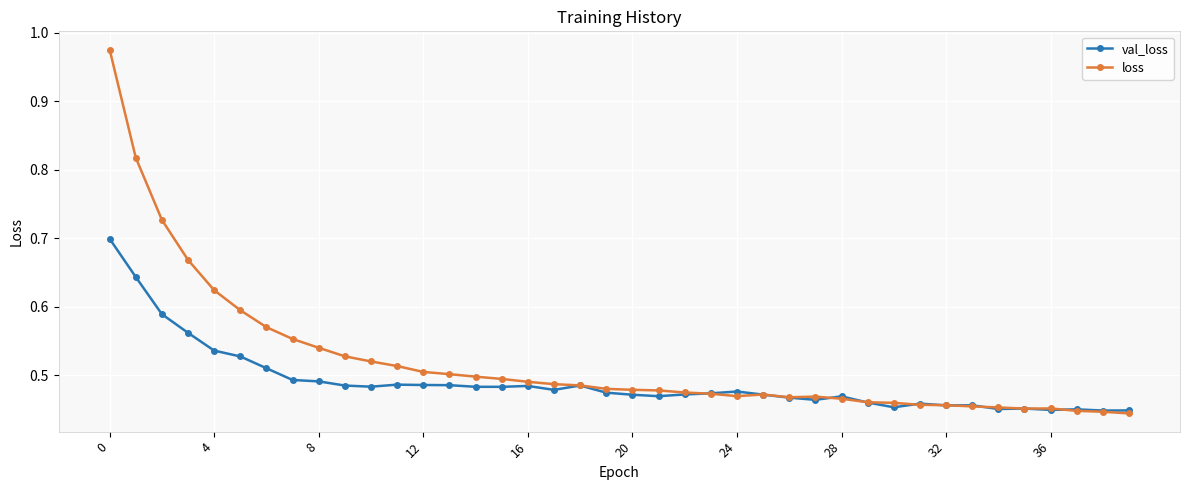

What are all the series names shown in the legend?

val_loss, loss